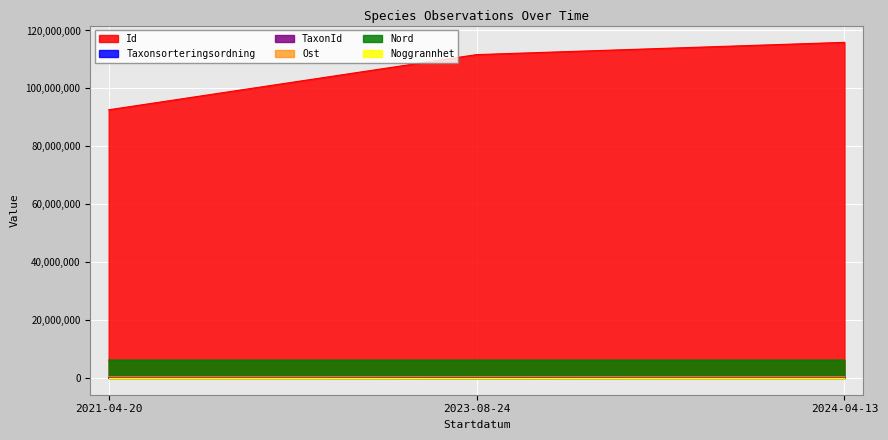

Which series has the largest range (max minus min)?

Id